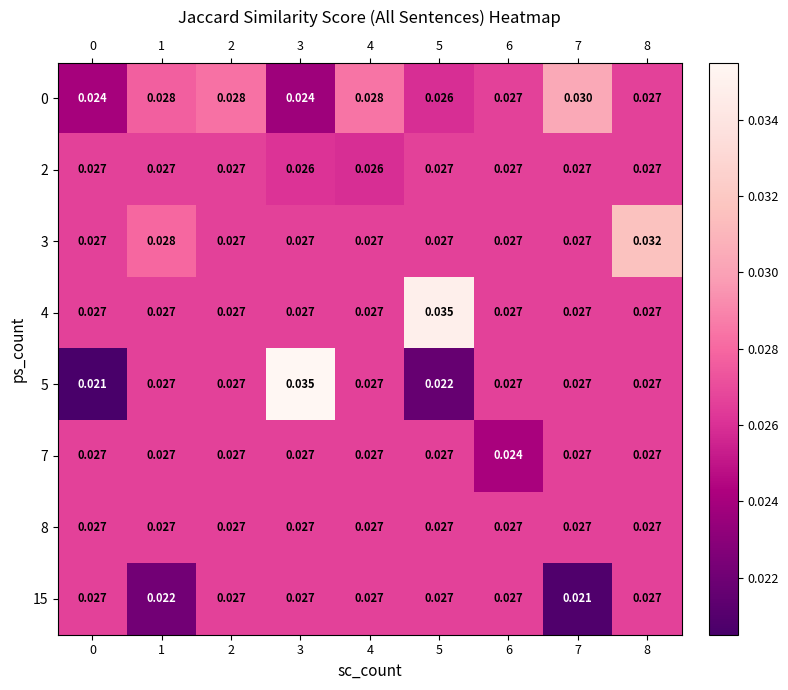

How many categories are shown in the chart?

9